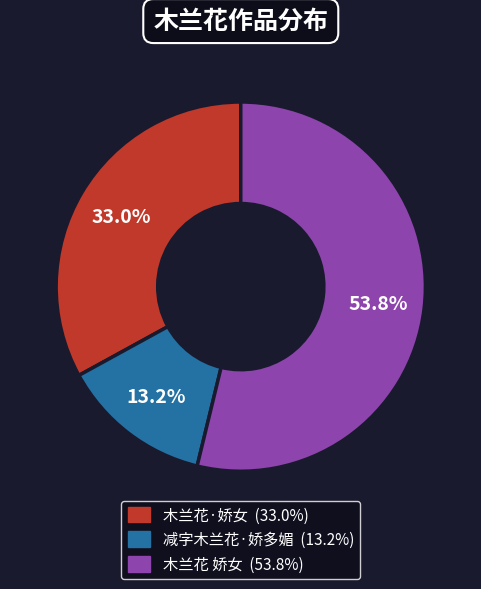

Does 木兰花·娇女 account for over 50% of the chart?

No